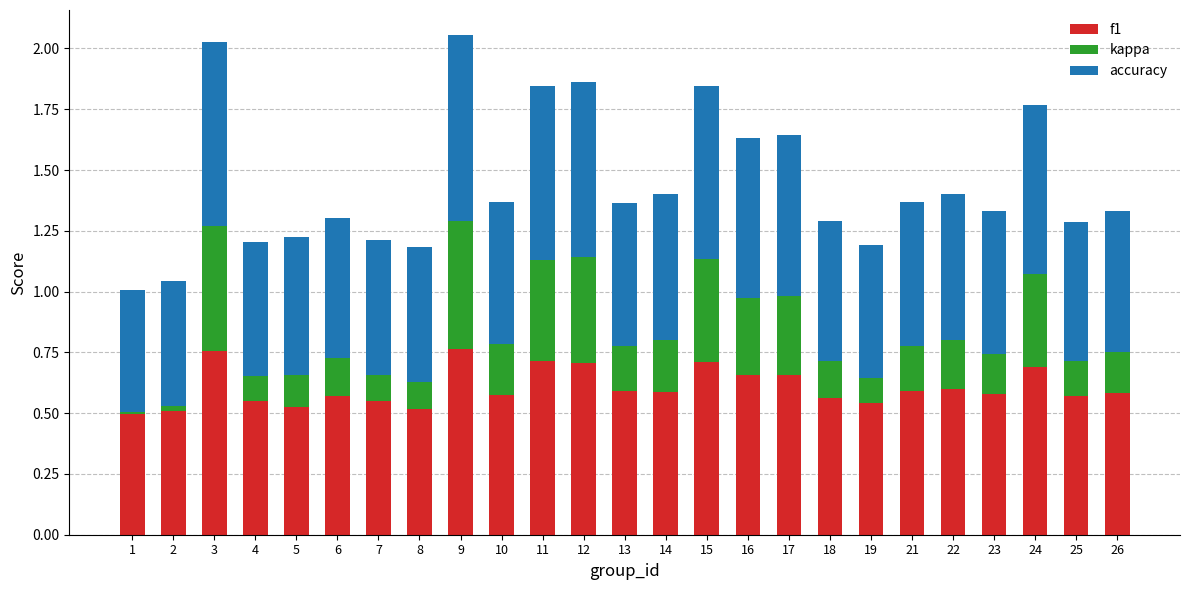

Is it true that f1 equals 1.3 at 3?

False